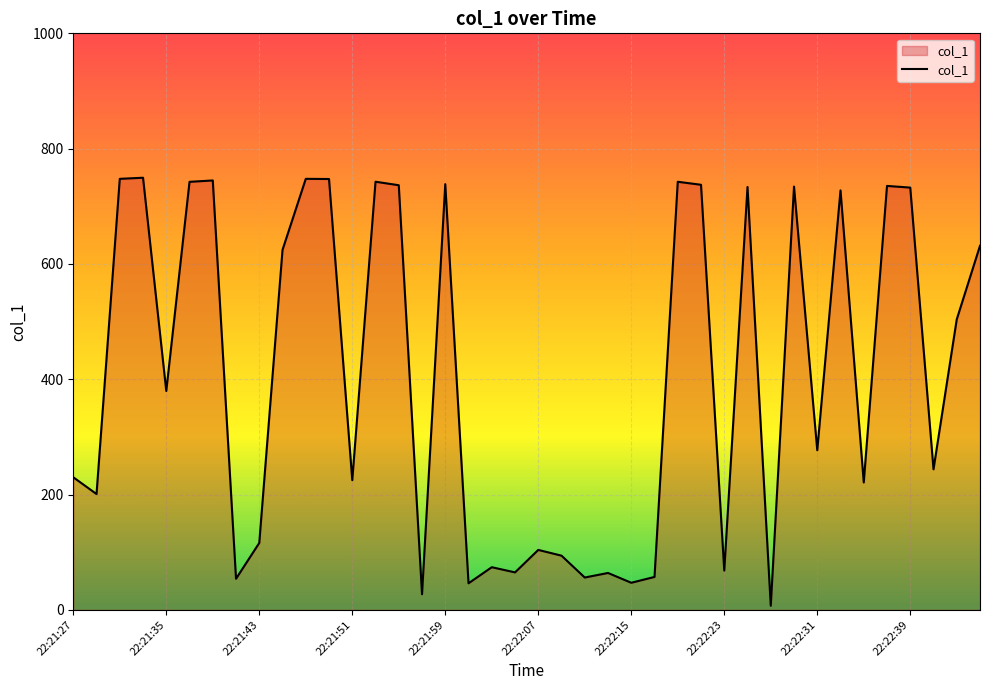

What is the difference between the maximum and minimum values?

742.5